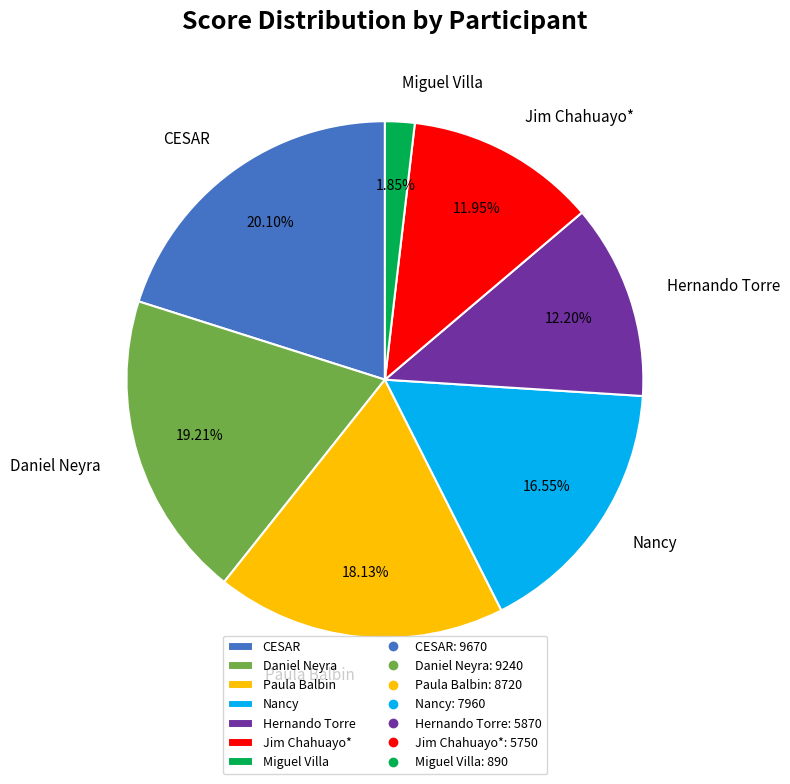

Is there any slice that represents more than half of the pie?

No